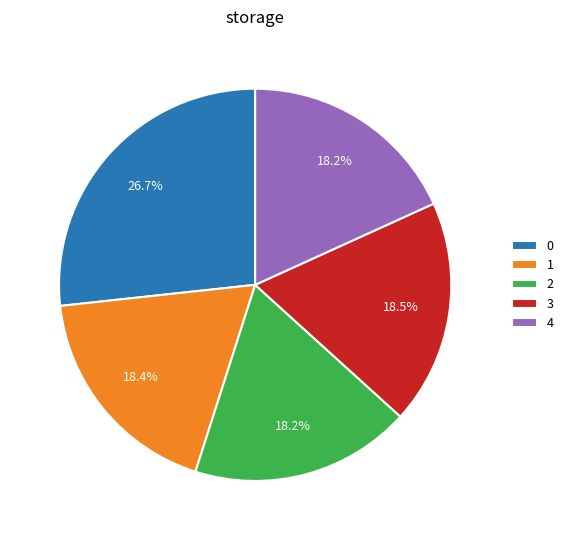

Is it true that 2 is 18% of the pie?

True